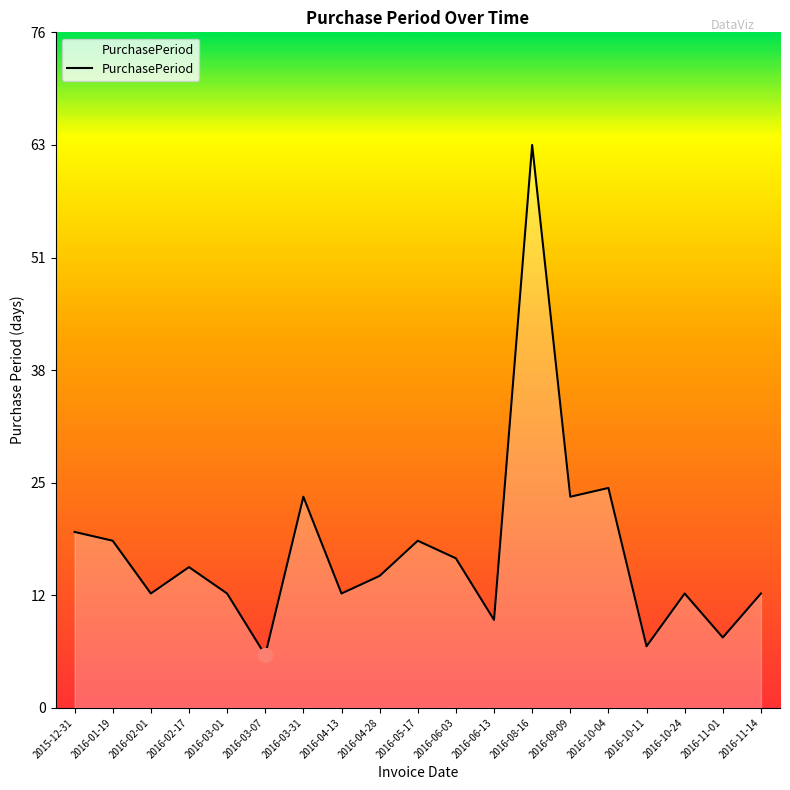

What is the value of the 7th point from the left?

24